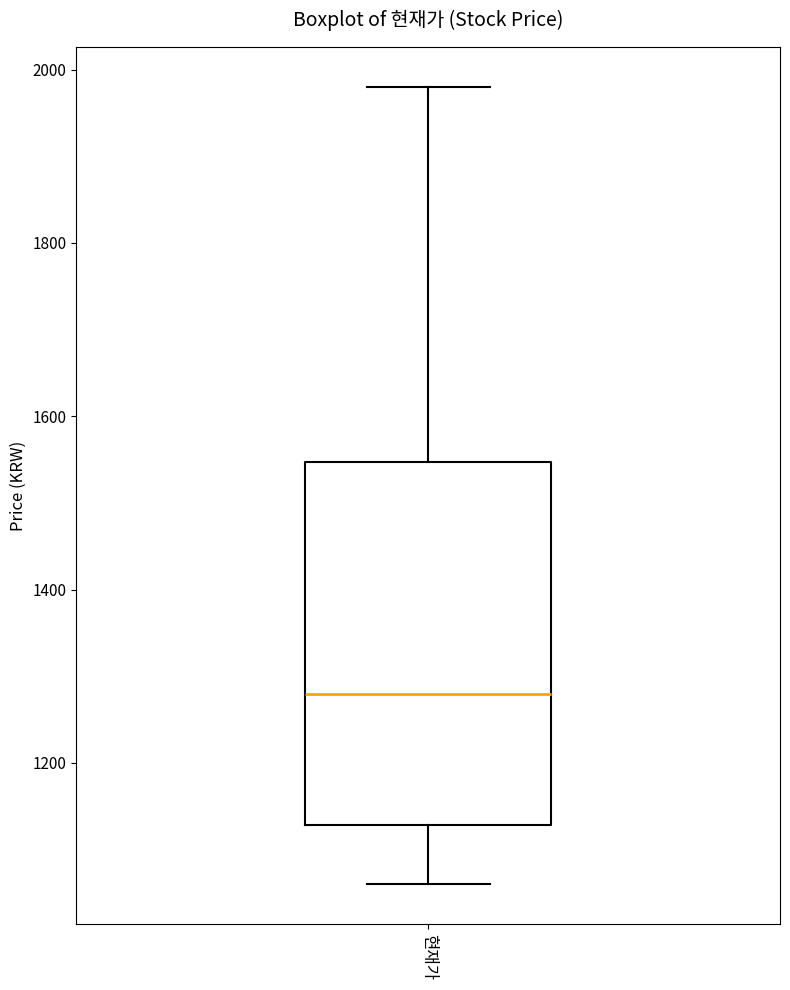

Where is the lower edge of the box for 현재가 on the y-axis? The values are not printed on the chart, so give them approximately, as read against the axis.

1120